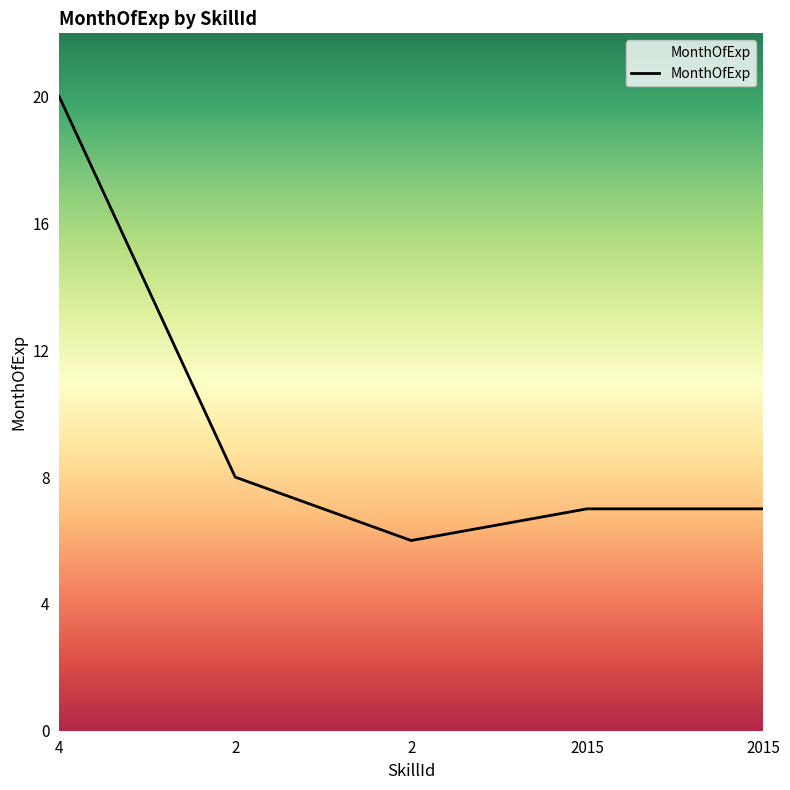

How many lines are shown in the chart?

1